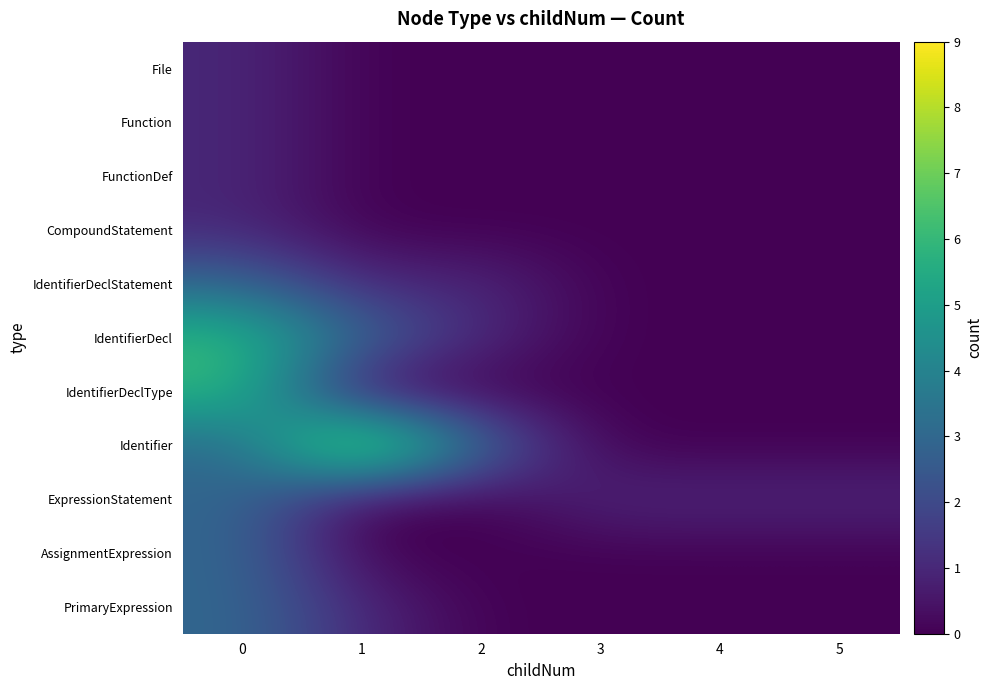

Reading left to right, what are all the values shown in this chart?

File: 0=1	1=0	2=0	3=0	4=0	5=0
Function: 0=1	1=0	2=0	3=0	4=0	5=0
FunctionDef: 0=1	1=0	2=0	3=0	4=0	5=0
CompoundStatement: 0=1	1=0	2=0	3=0	4=0	5=0
IdentifierDeclStatement: 0=3	1=1	2=1	3=0	4=0	5=0
IdentifierDecl: 0=6	1=3	2=1	3=0	4=0	5=0
IdentifierDeclType: 0=6	1=0	2=0	3=0	4=0	5=0
Identifier: 0=3	1=9	2=3	3=0	4=0	5=0
ExpressionStatement: 0=3	1=0	2=0	3=1	4=1	5=1
AssignmentExpression: 0=3	1=0	2=0	3=0	4=0	5=0
PrimaryExpression: 0=3	1=1	2=0	3=0	4=0	5=0